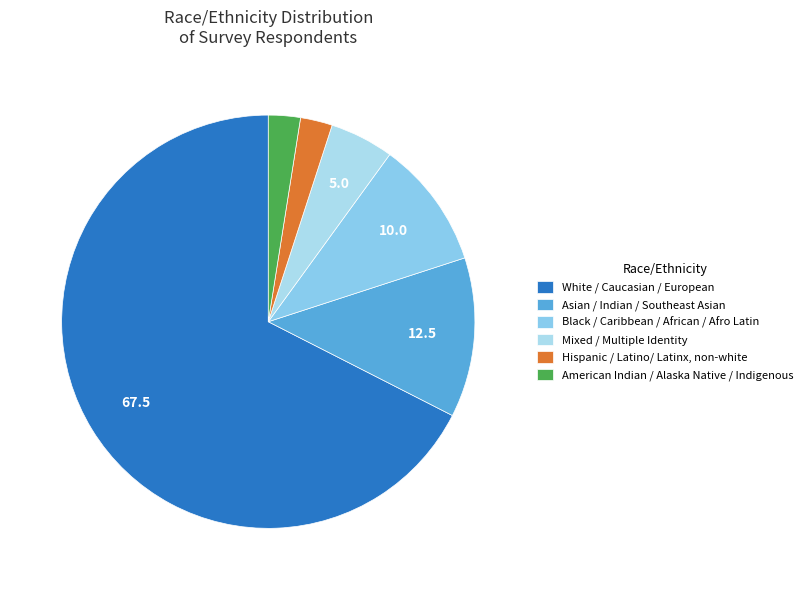

Count the number of slices in the pie.

6